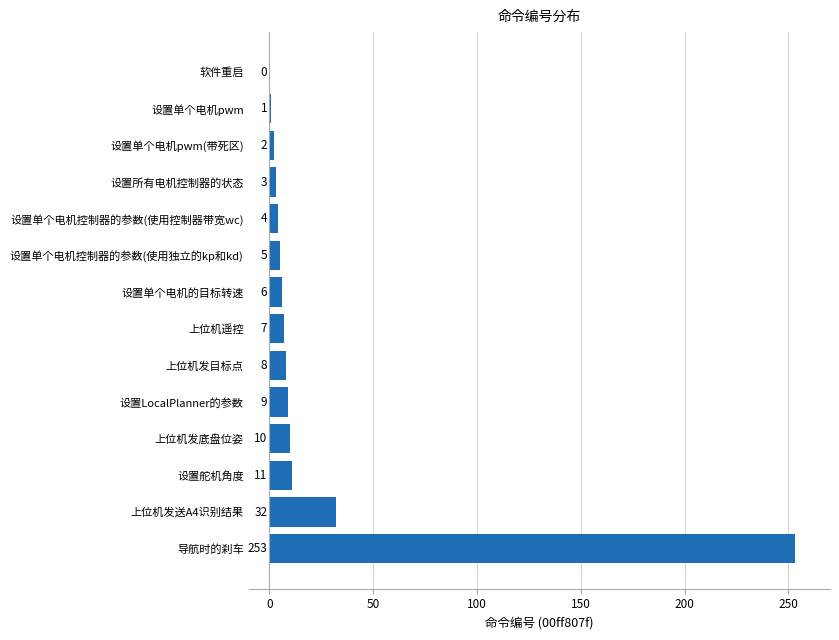

What is the sum of all values?

351